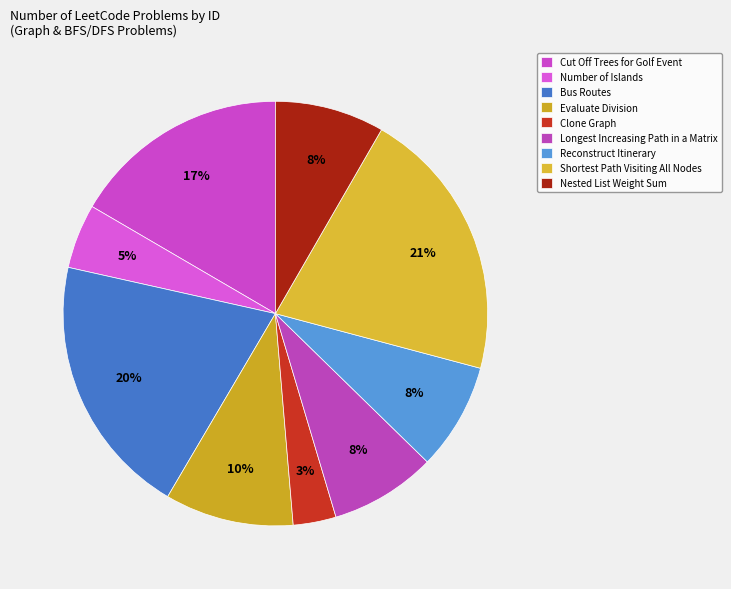

How many segments does this pie chart have?

9